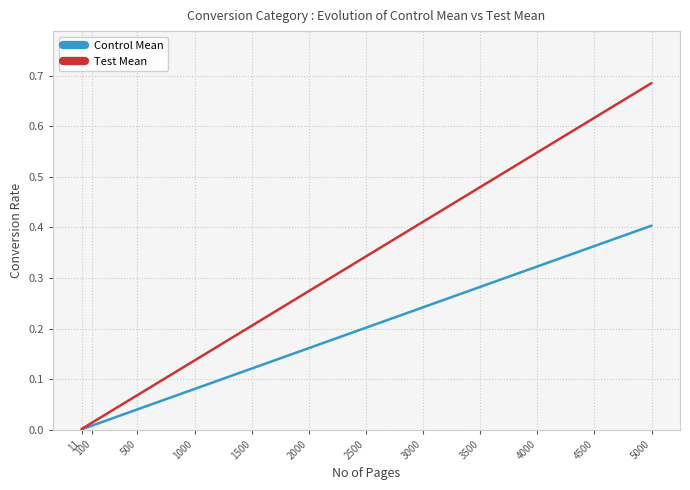

Which series changed the most between 1500 and 2500?

Test Mean